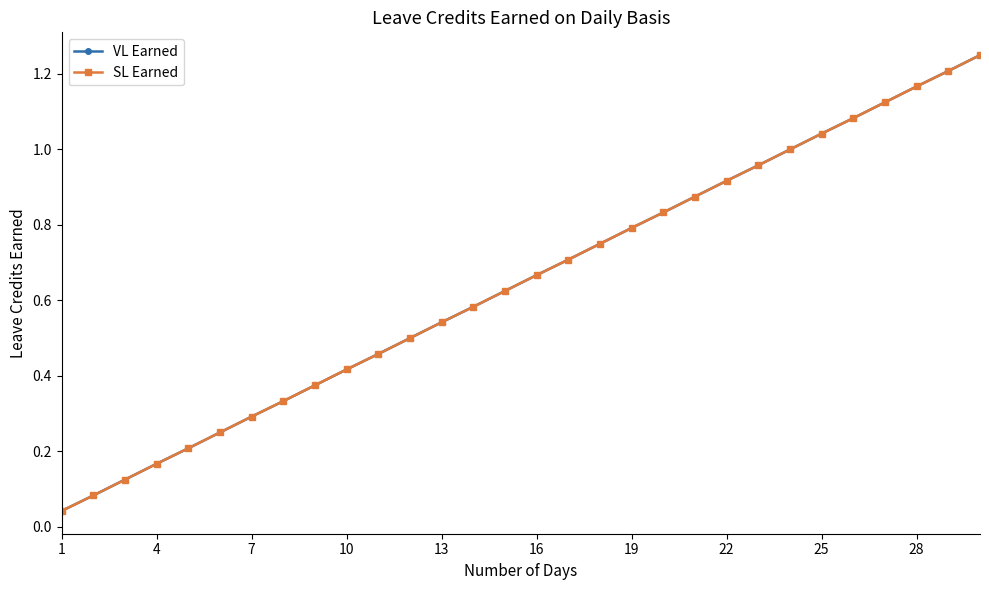

True or false: SL Earned and VL Earned cross at least once.

False